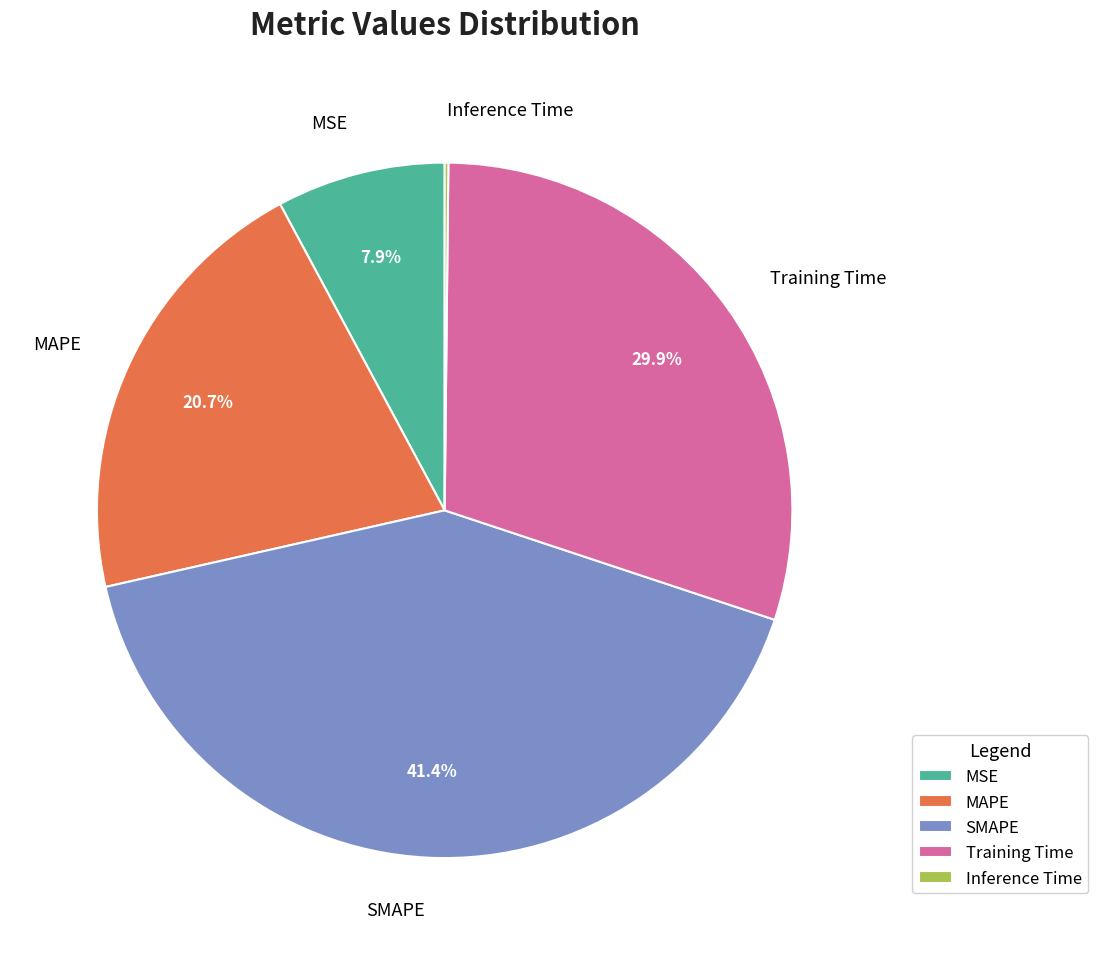

What is the largest slice in the pie chart?

SMAPE